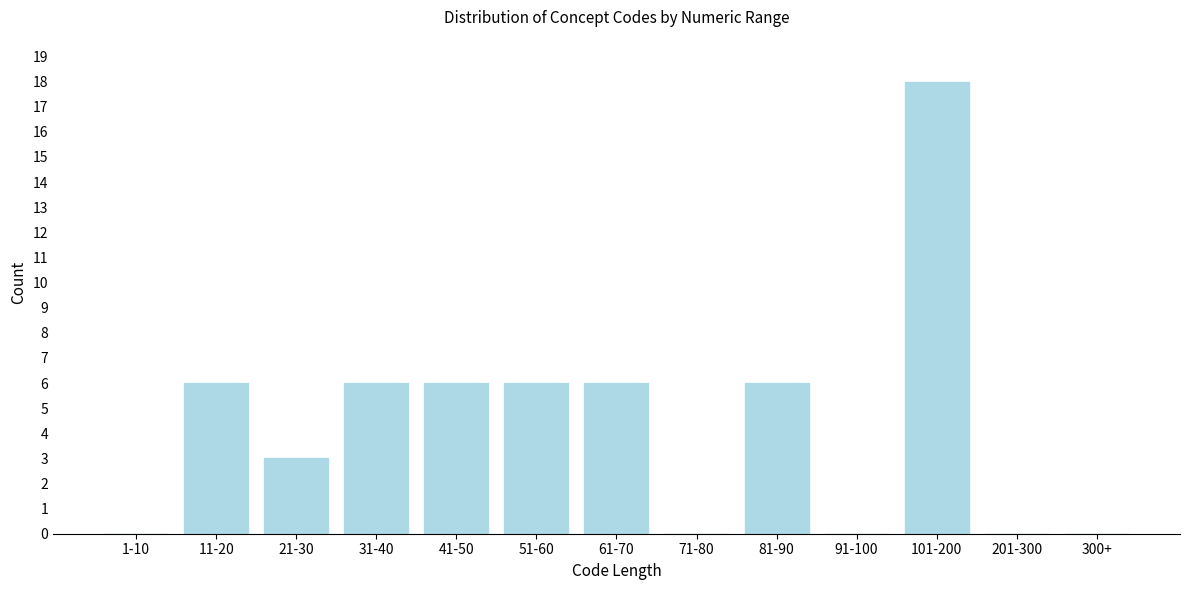

Reading left to right, transcribe all the data shown in this chart.

1-10=0	11-20=6	21-30=3	31-40=6	41-50=6	51-60=6	61-70=6	71-80=0	81-90=6	91-100=0	101-200=18	201-300=0	300+=0